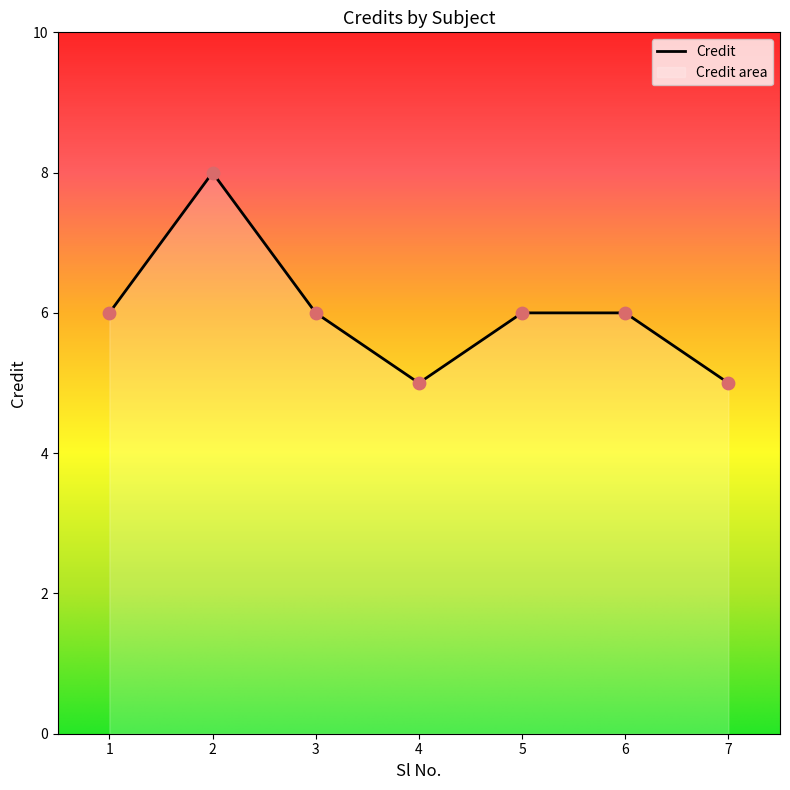

Approximately how many times larger is the value at 5 compared to 2?

0.8